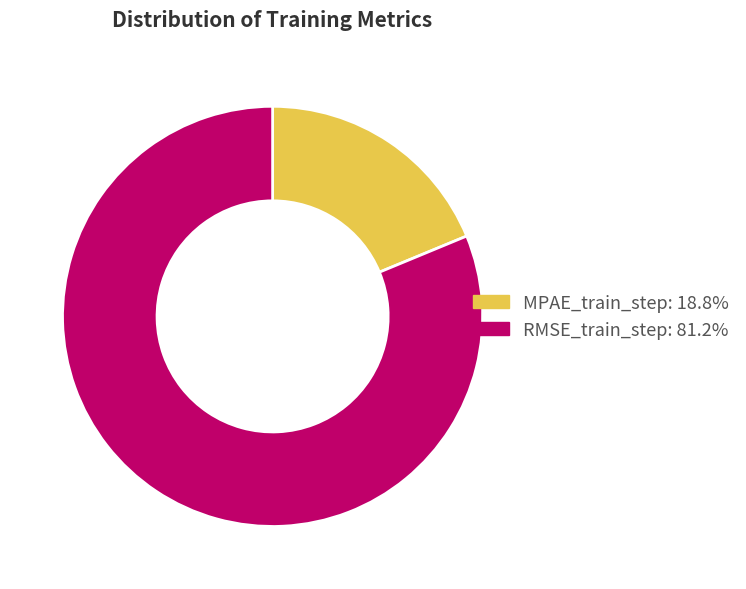

Combined, do RMSE_train_step and MPAE_train_step account for over 50%?

Yes